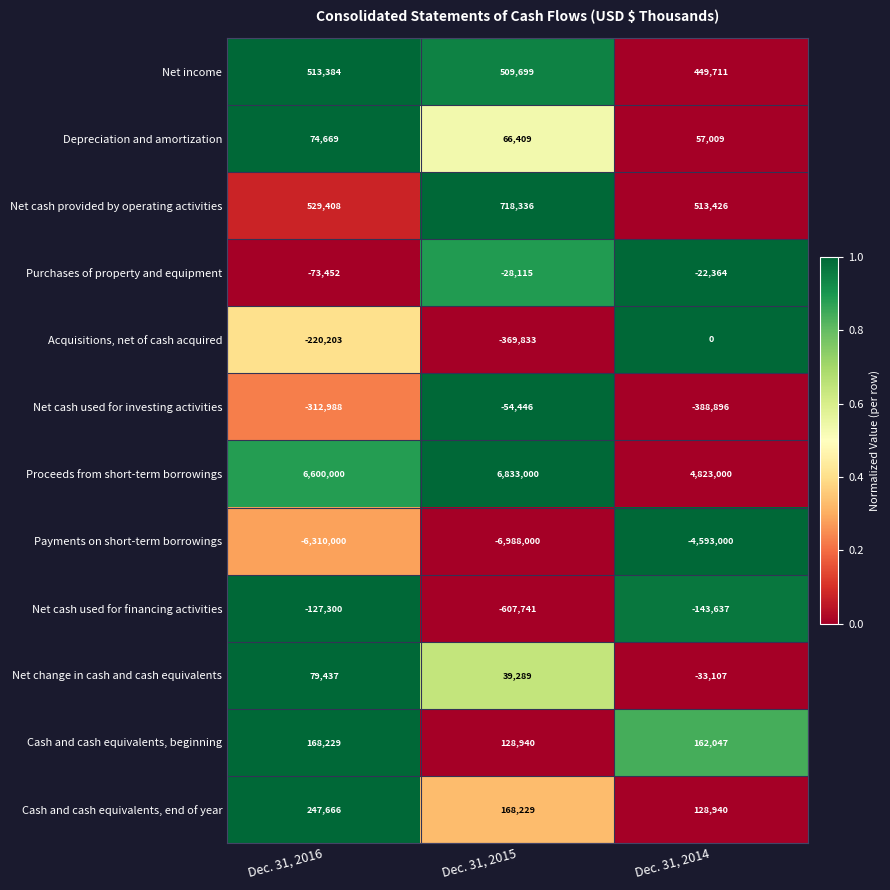

How many distinct data groups are displayed?

12